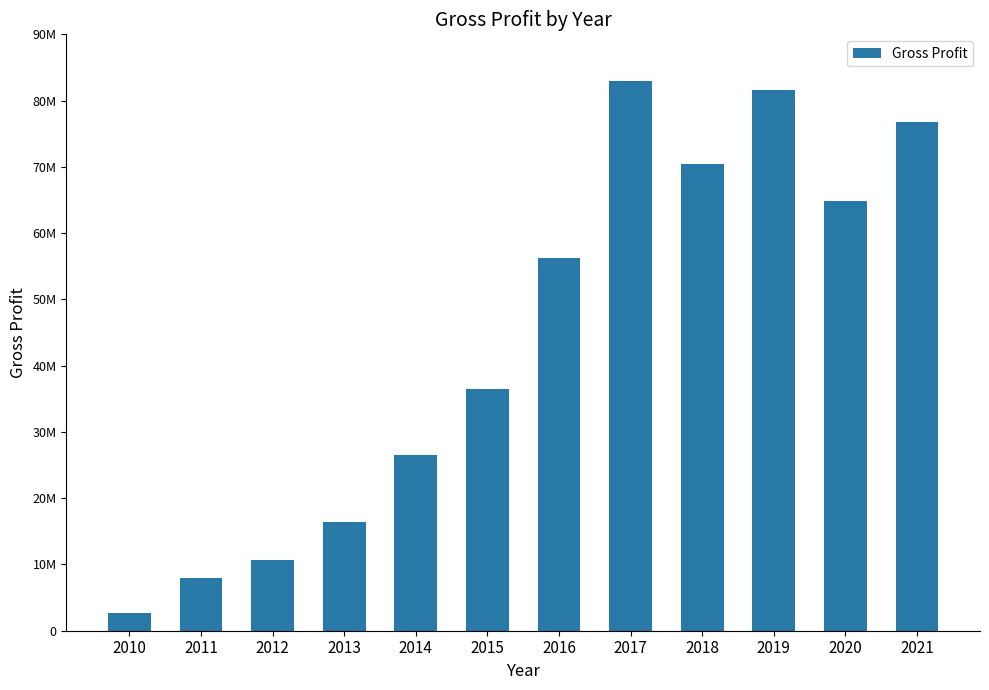

The value at 2014 is 26444000. True or false?

True